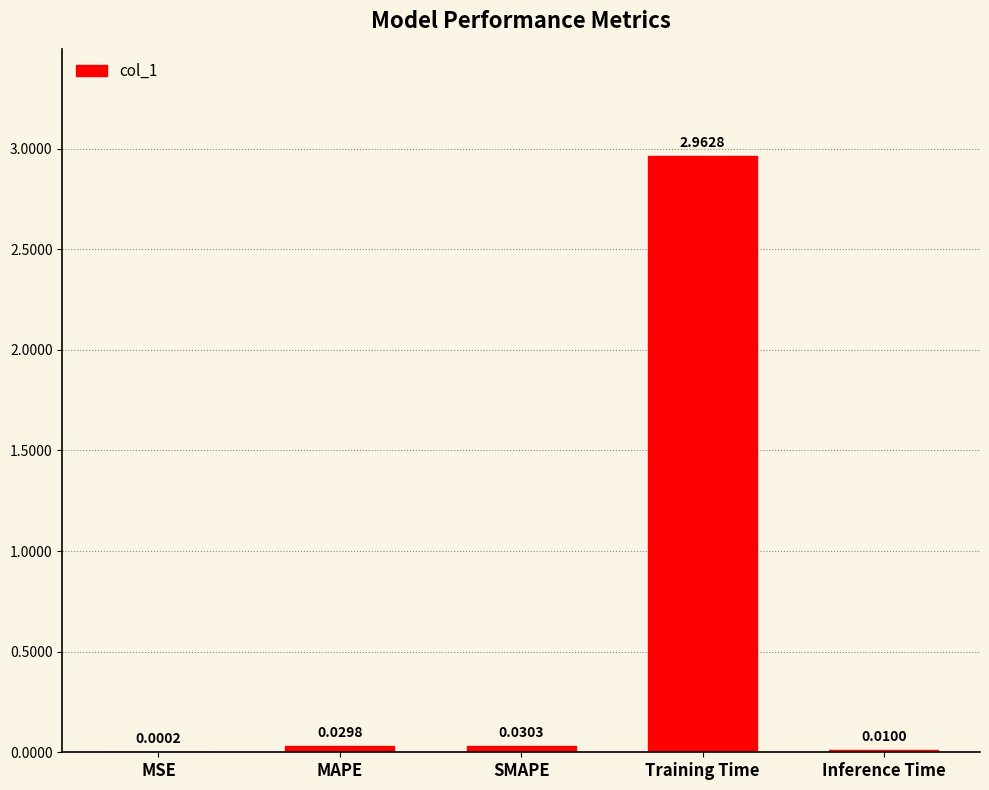

Which label corresponds to the largest value in the chart?

Training Time